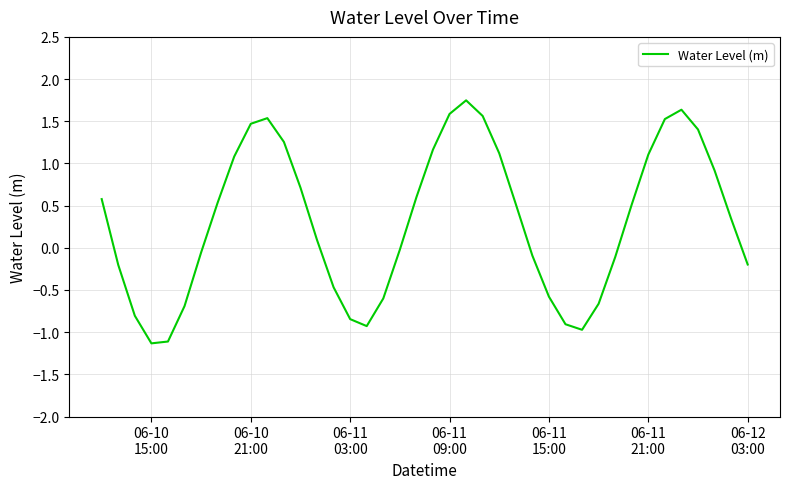

What is the difference between the maximum and minimum values?

2.9